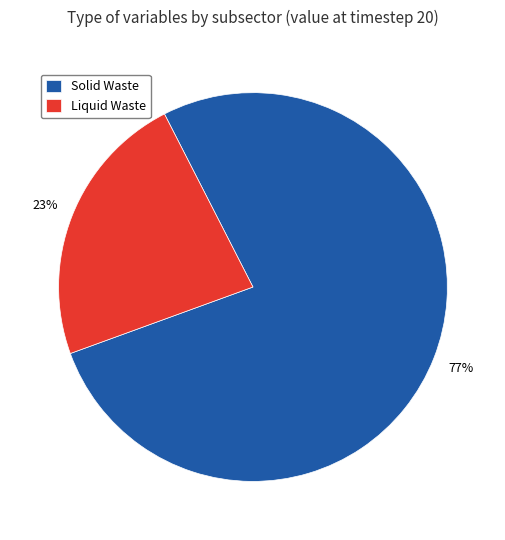

How many segments does this pie chart have?

2